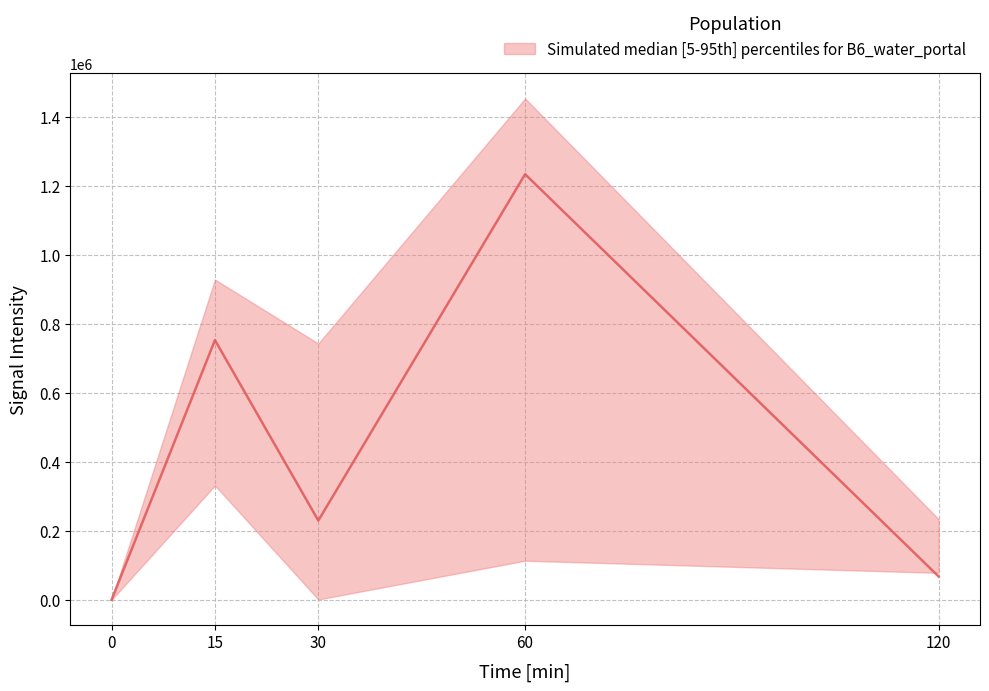

True or false: B6_water_portal_2 has more than 0 points higher than both neighbors.

True